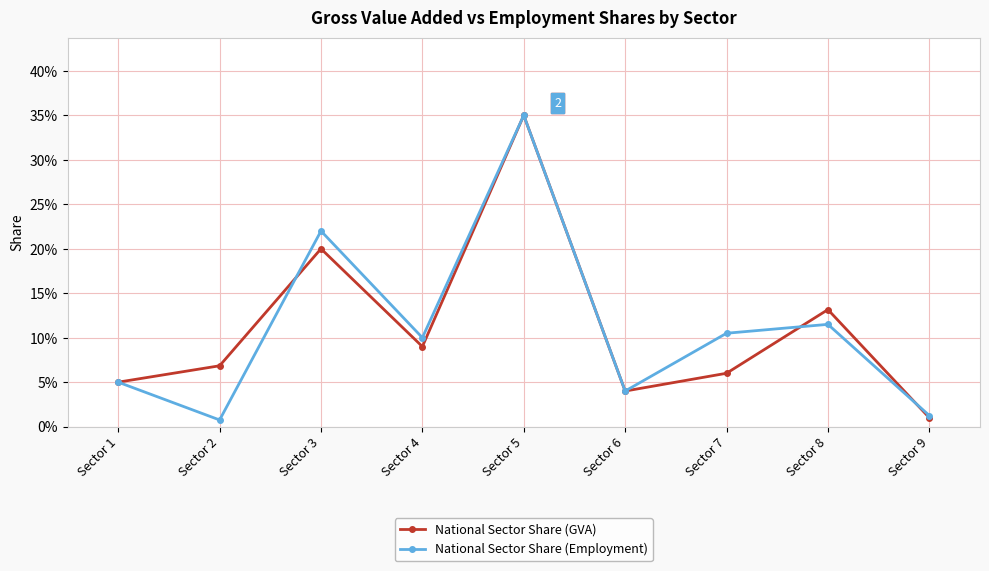

True or false: National Sector Share (Employment) has a value of 0.0 at Sector 2.

True